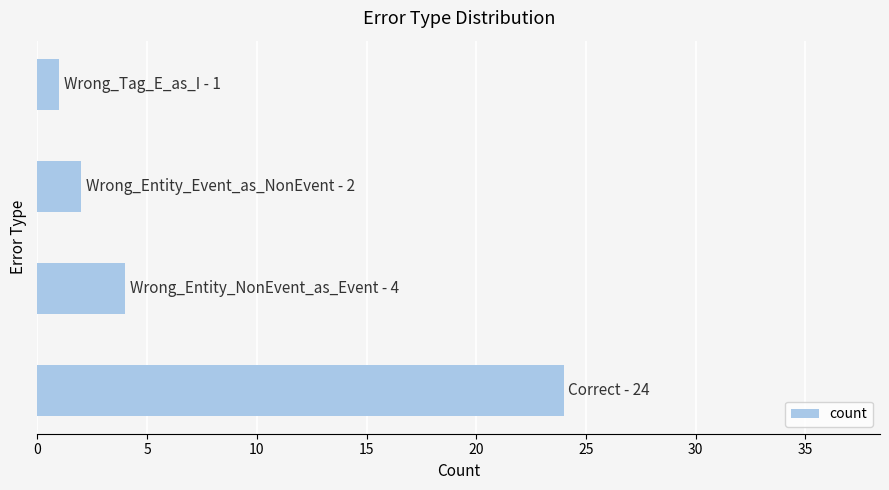

Count the number of data series in this chart.

1